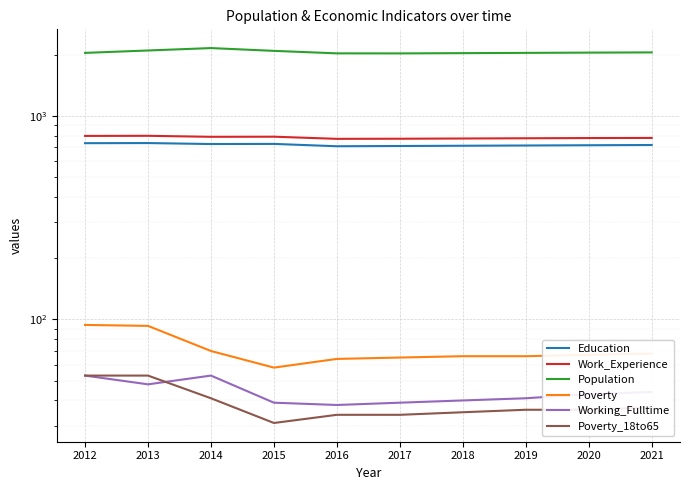

What is the difference between the maximum and minimum values in the Work_Experience series?

27